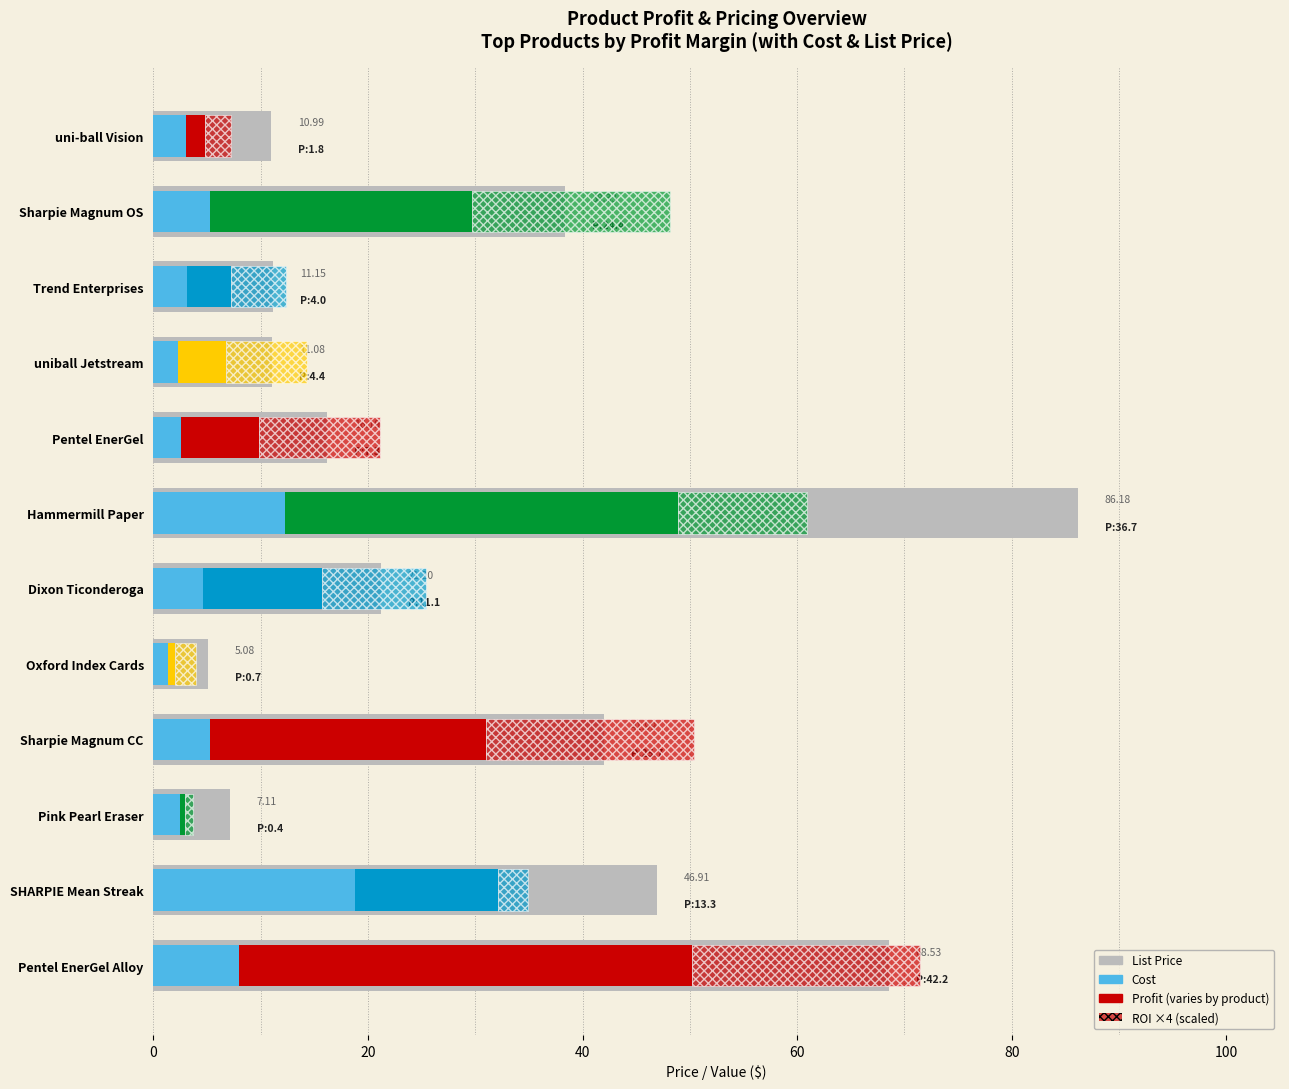

What position from the right is Sharpie Magnum CC?

4